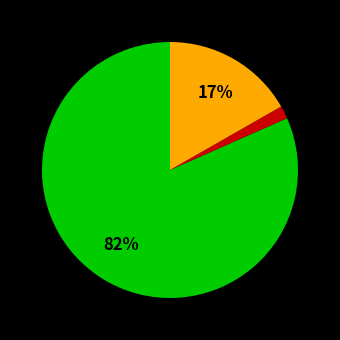

Count the number of slices in the pie.

3